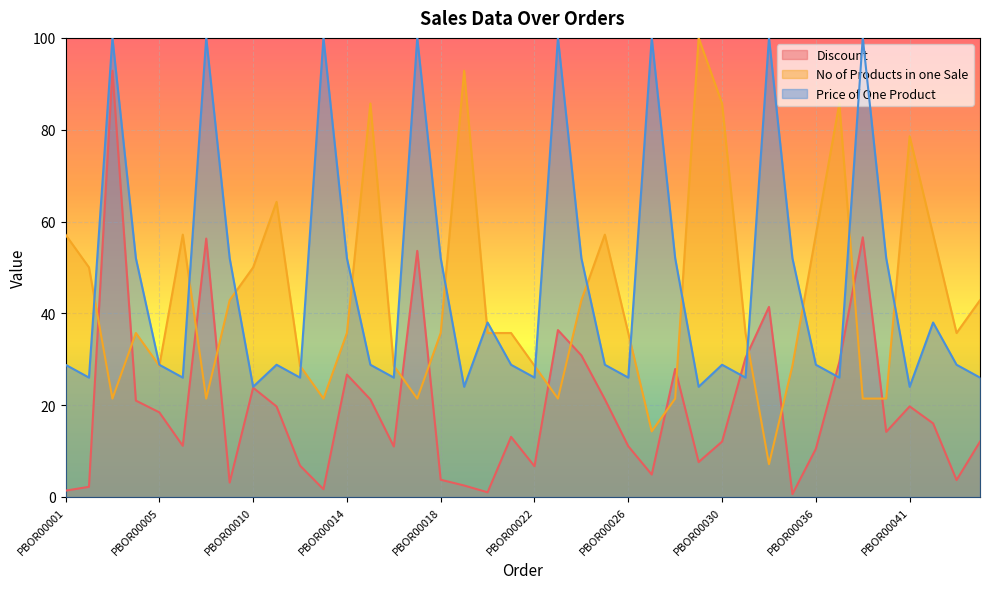

Is the value of Price of One Product at PBOR00013 greater than the value of Discount at PBOR00018?

Yes